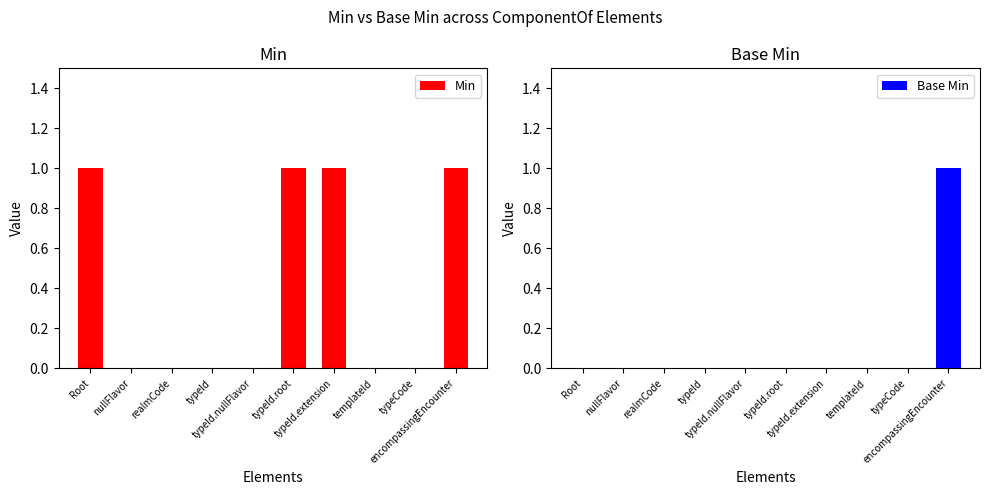

How many values in the Base Min series exceed 0?

1